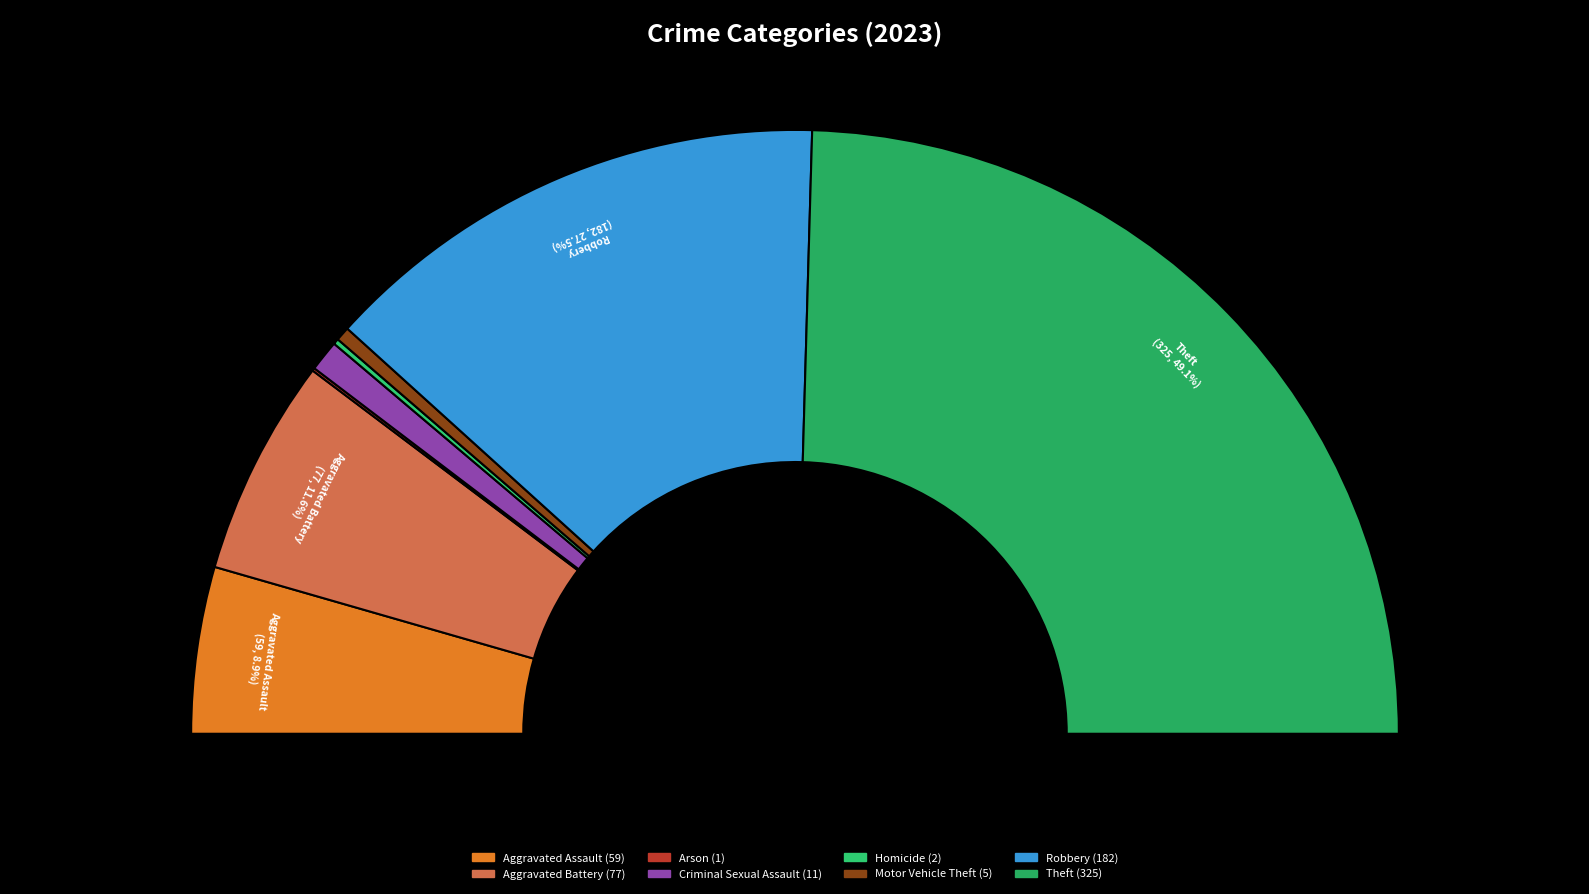

Is it true that Theft is 49% of the pie?

True